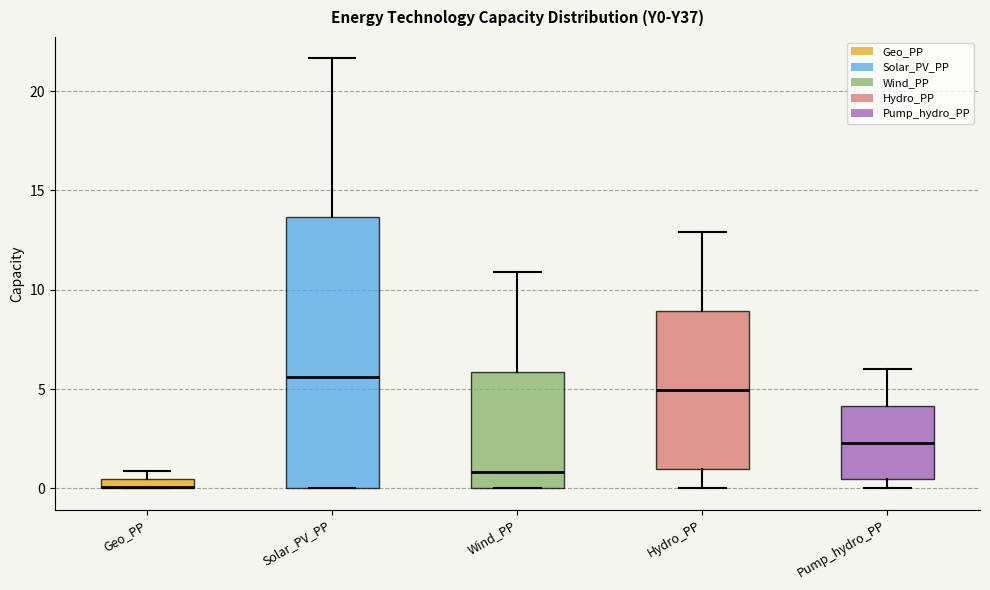

Where does the upper whisker of the box for Wind_PP end on the y-axis? The values are not printed on the chart, so give them approximately, as read against the axis.

11.0